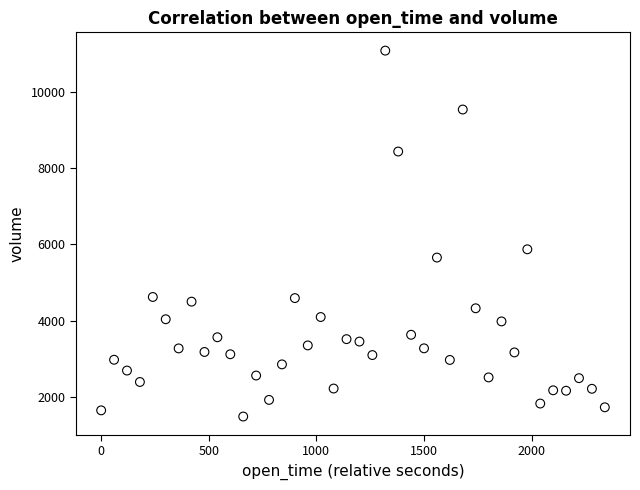

What Y value in the scatter plot is closest to 6285?

5872.6